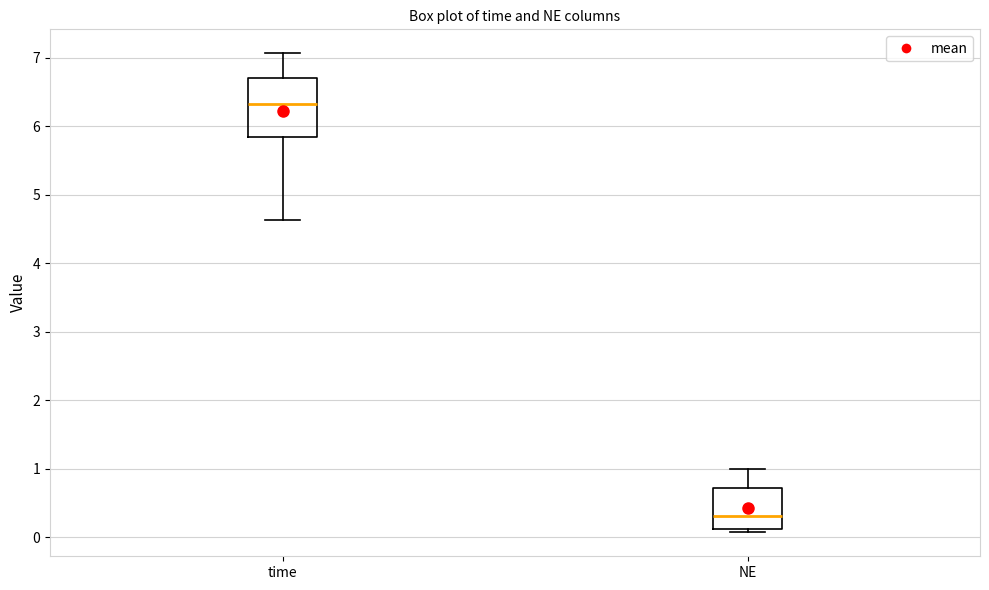

Which box is the tallest, from its lower edge to its upper edge?

time